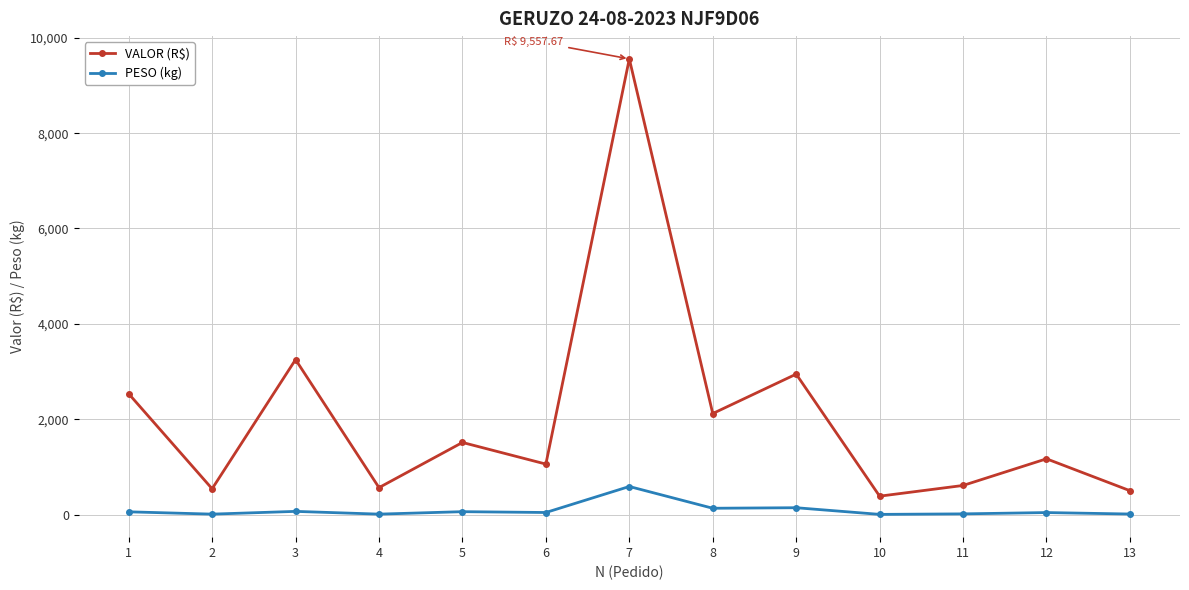

At which category does VALOR (R$) reach its first local valley?

2